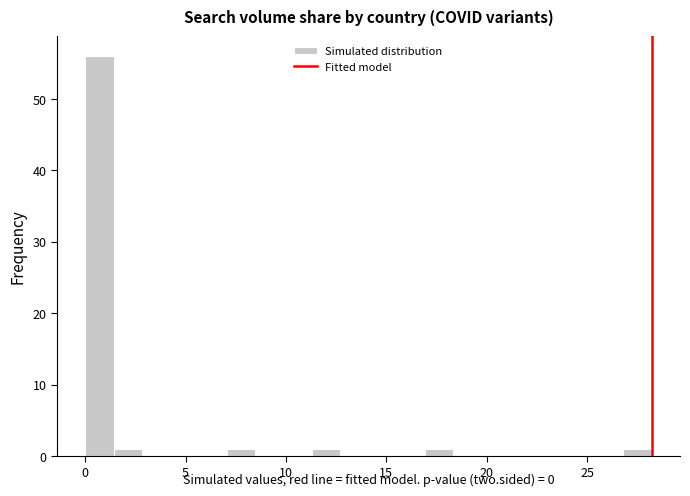

Around what value on the x-axis is the tallest bar? Give the approximate position of its centre, as read against the axis.

0.5